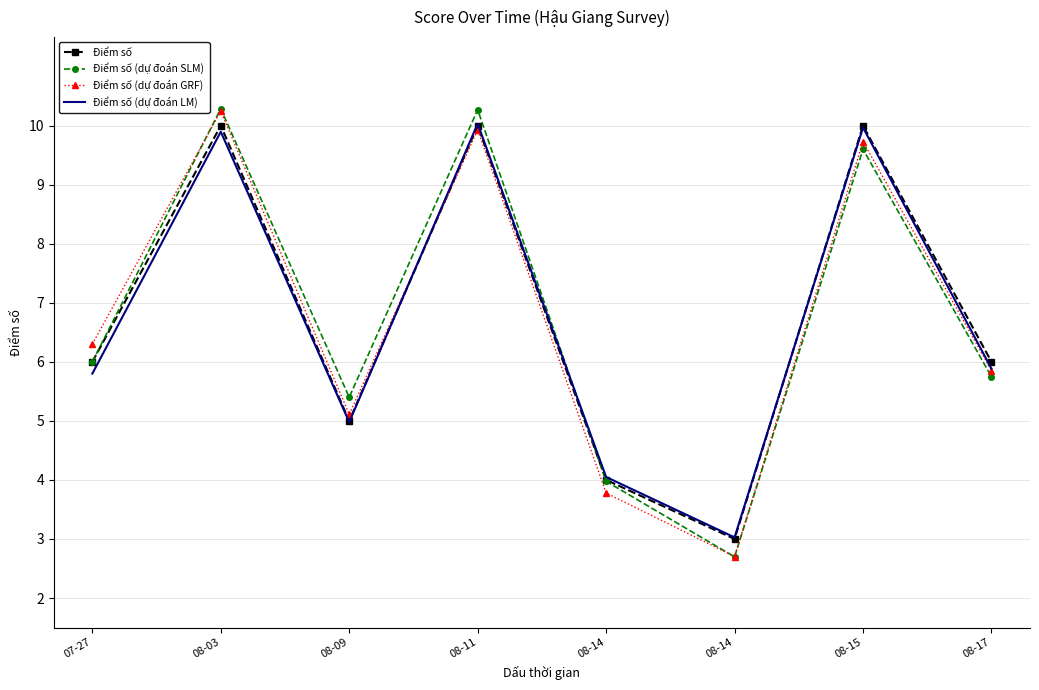

How many interior local valleys does the Điểm số (dự đoán SLM) series have?

2